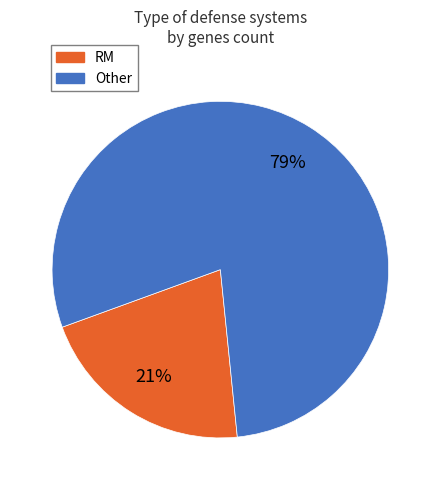

To the nearest percent, what is the average slice percentage?

50%